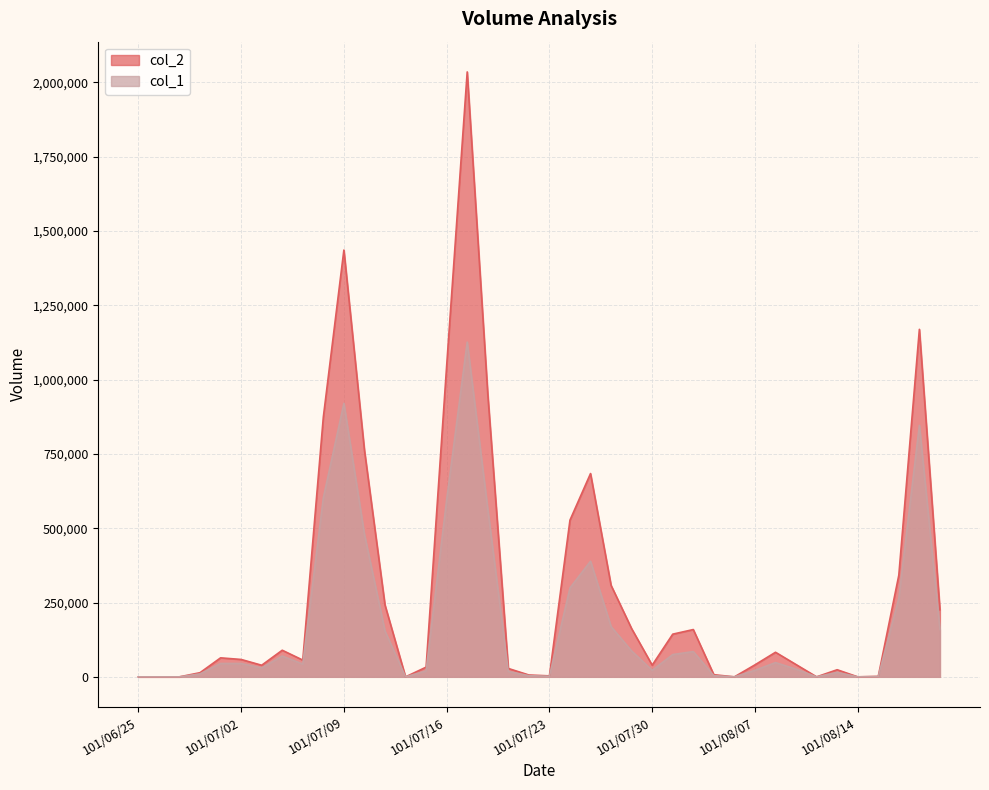

The value of col_1 at 101/07/26 is 169000. True or false?

True